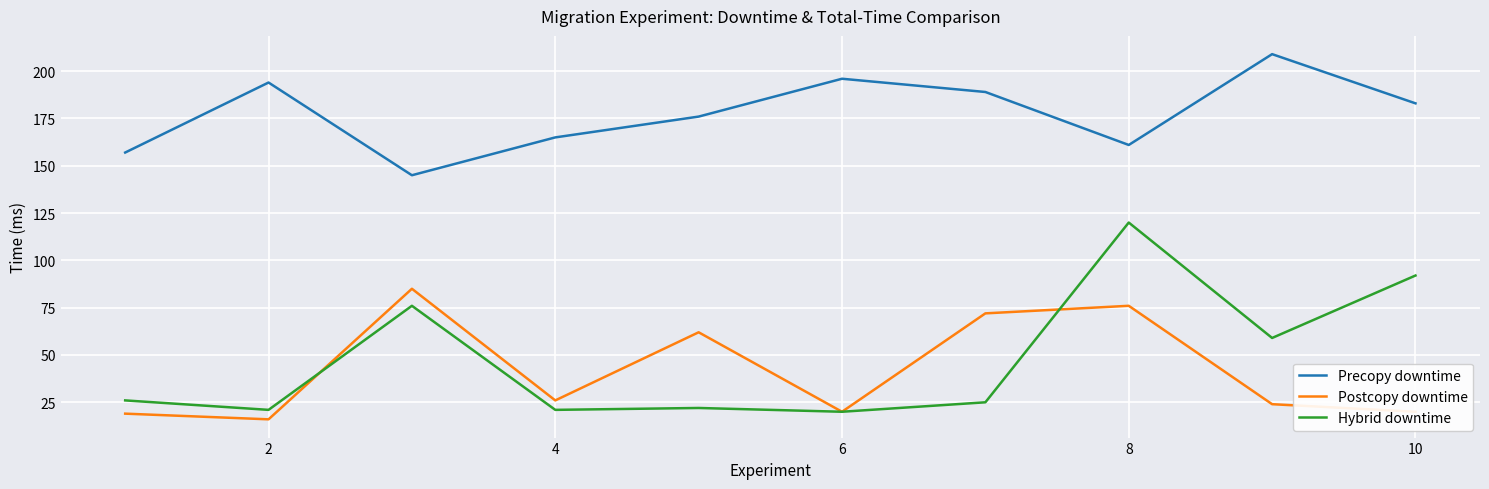

Which series has the largest range (max minus min)?

Hybrid downtime